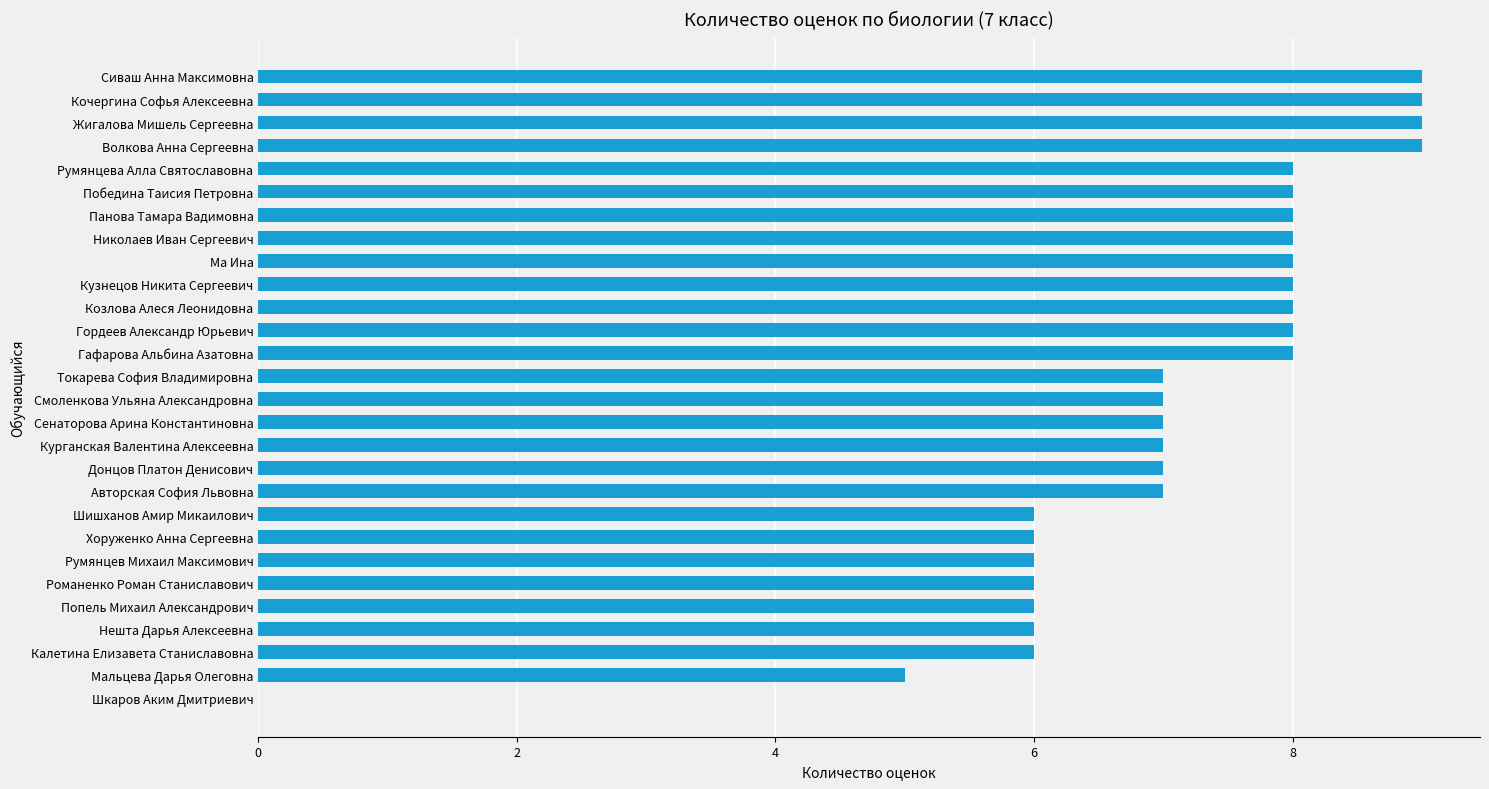

Does the chart contain stacked bars?

No